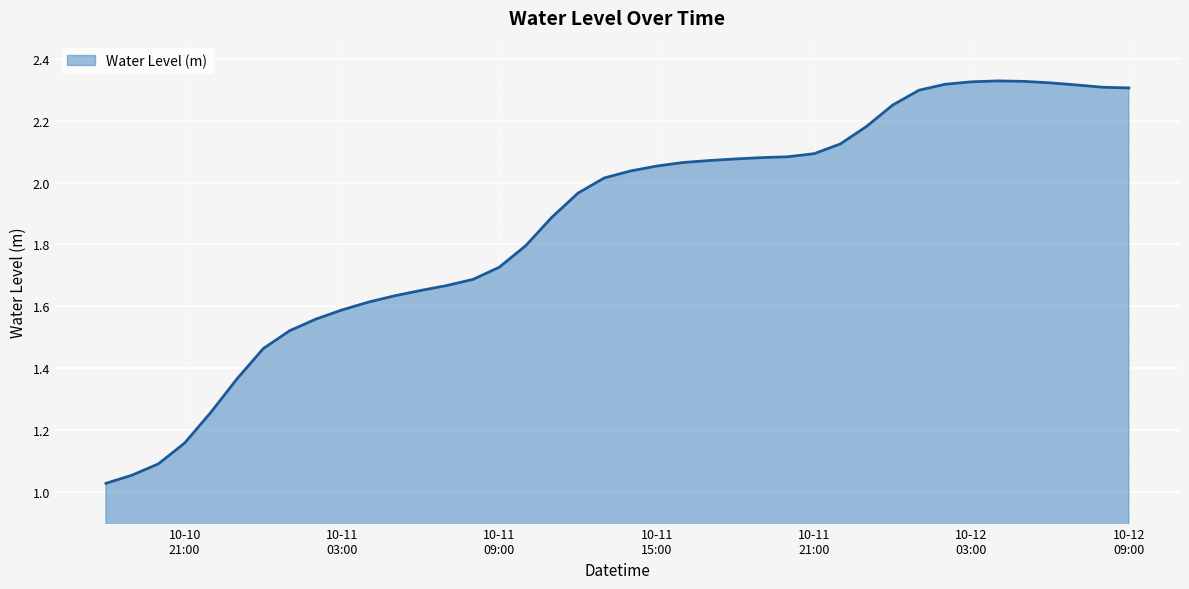

Count the number of categories in the chart.

40